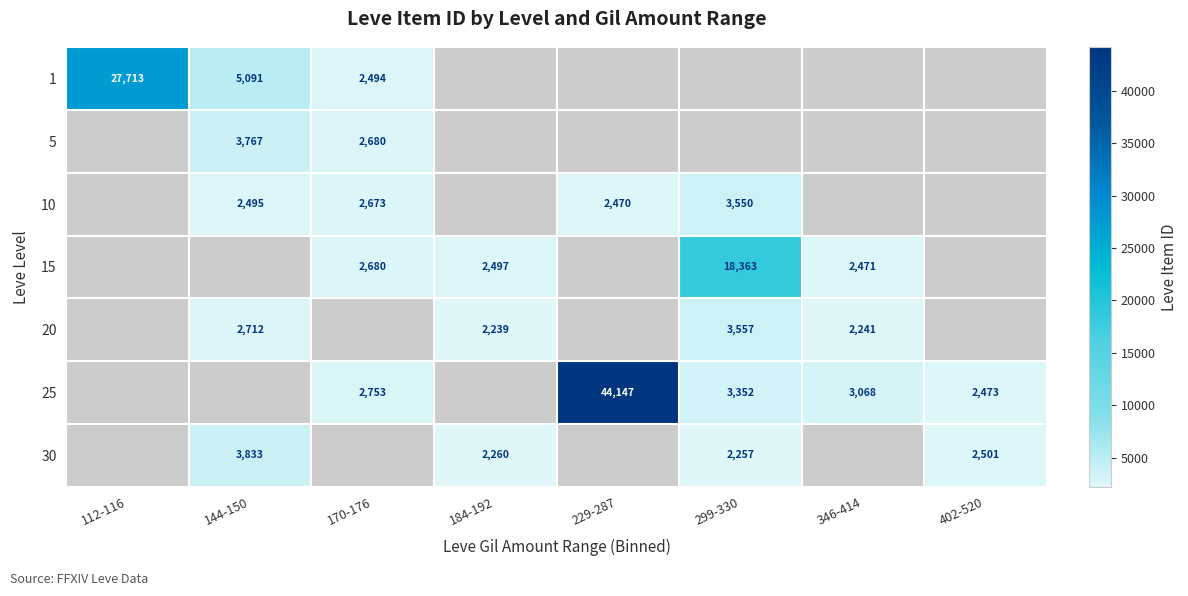

True or false: 1 has a value of 27713 at 112-116.

True